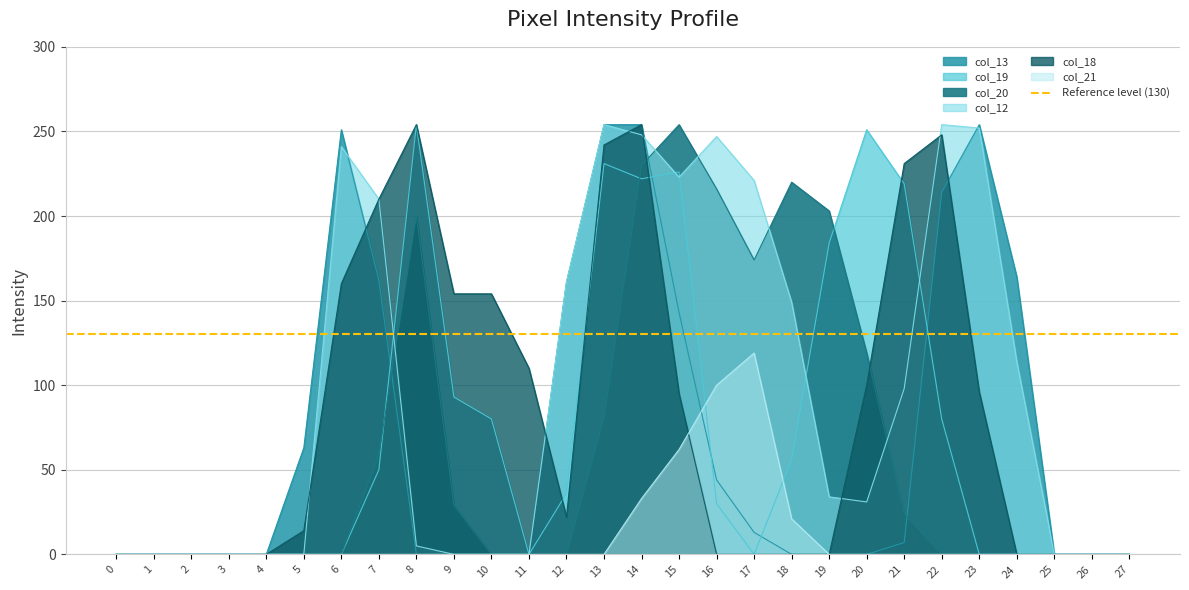

How many times do col_19 and col_18 cross each other?

4